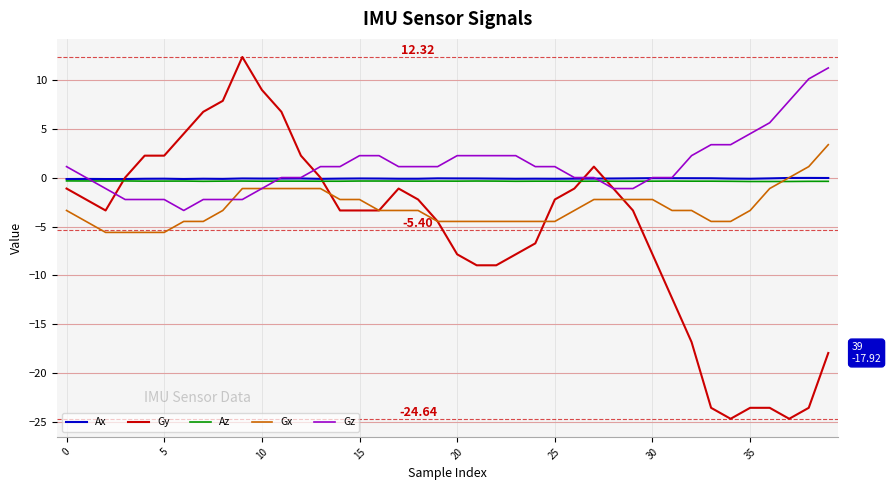

Which series has the widest spread of values?

Gy